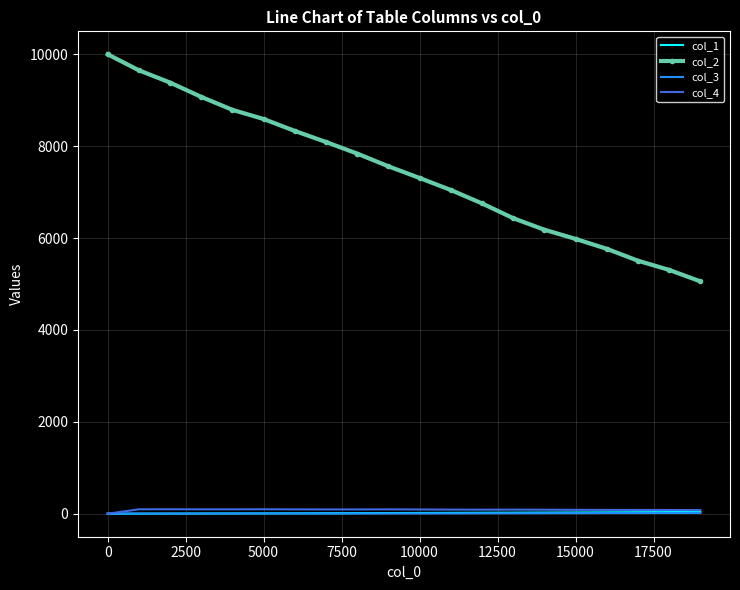

True or false: col_2 and col_4 intersect in this chart.

False